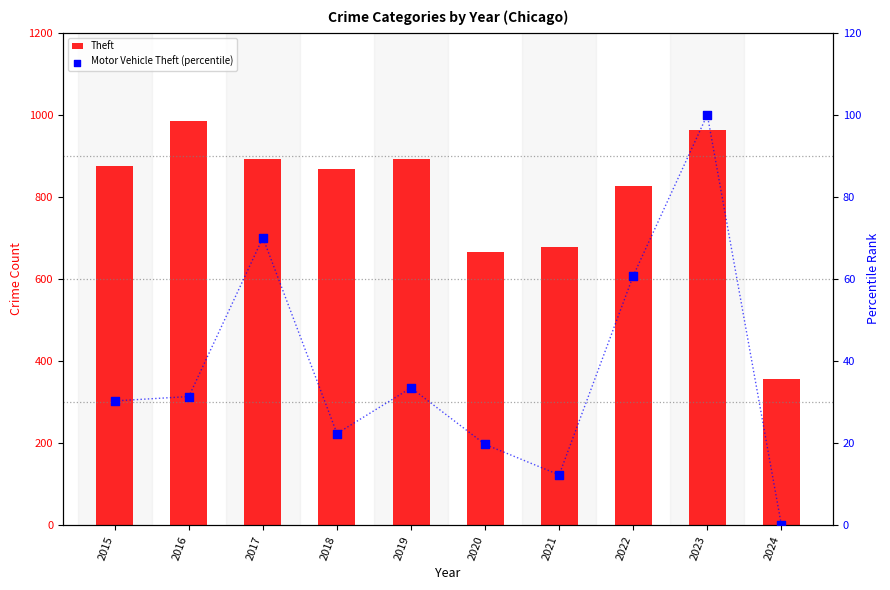

What is the total value across all series at 2023?

1063.0